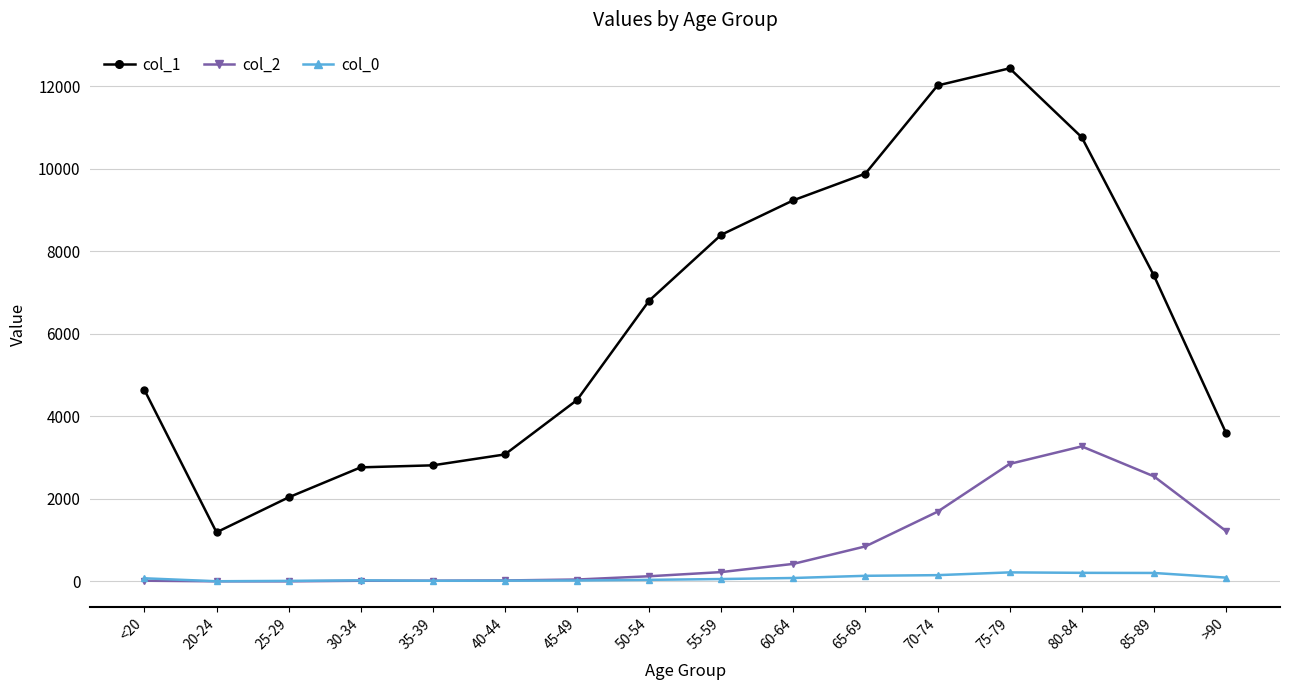

Is the value of col_2 at 70-74 greater than the value of col_0 at 20-24?

Yes